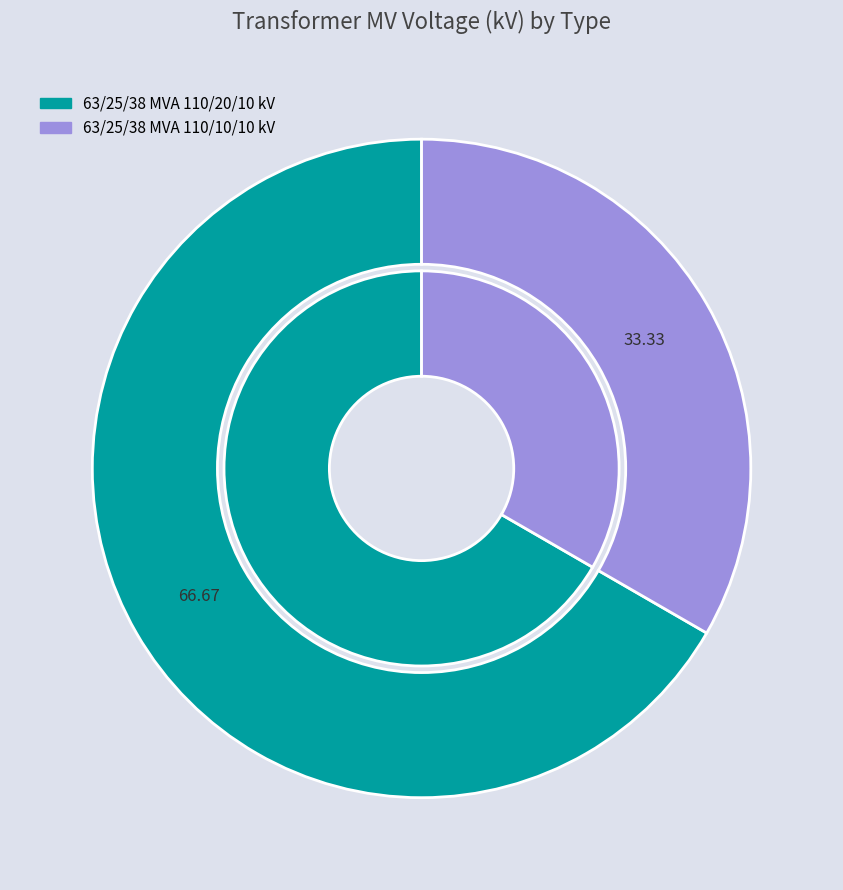

How many slices are in this pie chart?

2